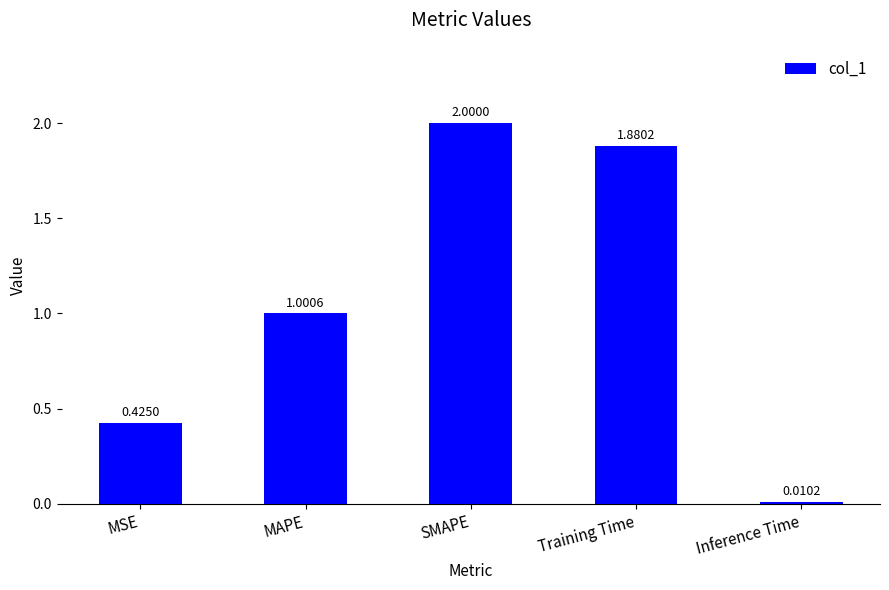

What is the average value?

1.1